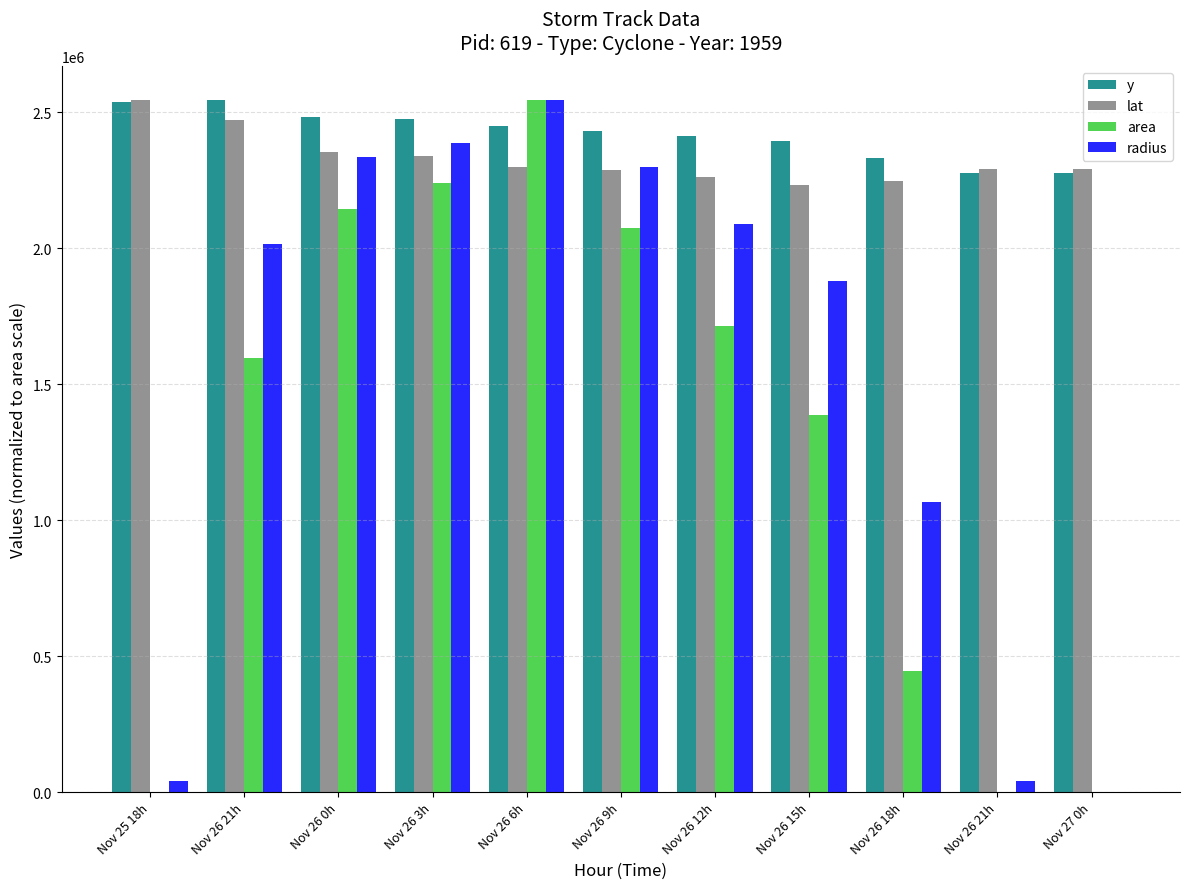

What is the label of the 10th bar from the left?

Nov 26 21h